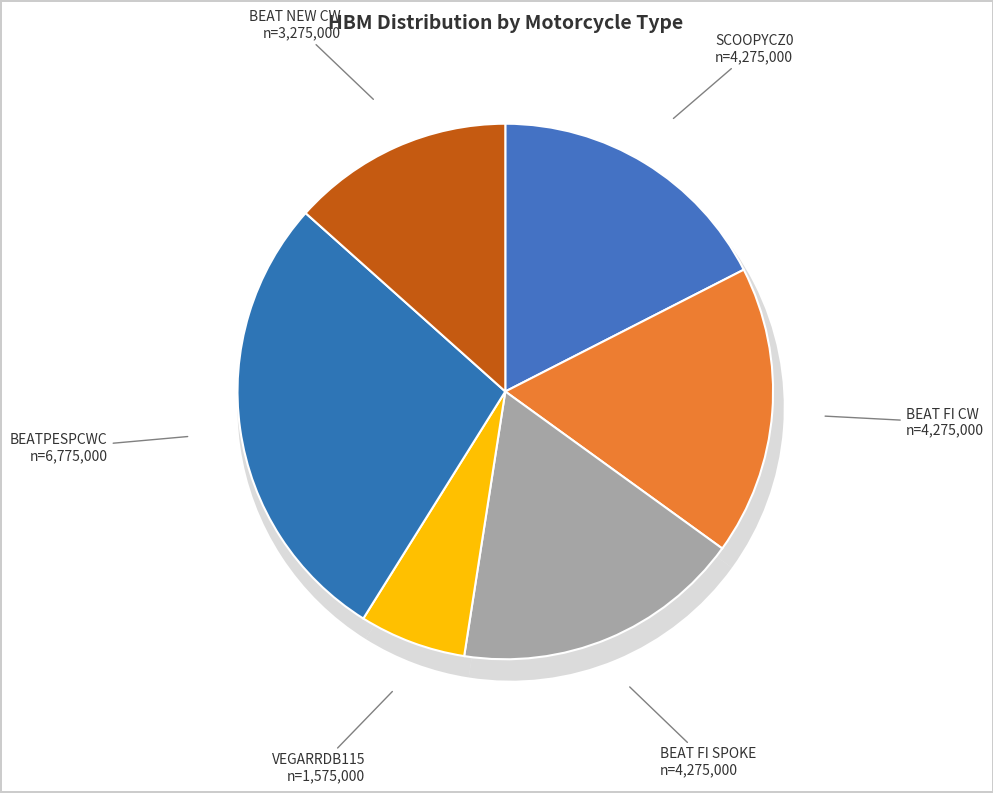

How many slices are in this pie chart?

6